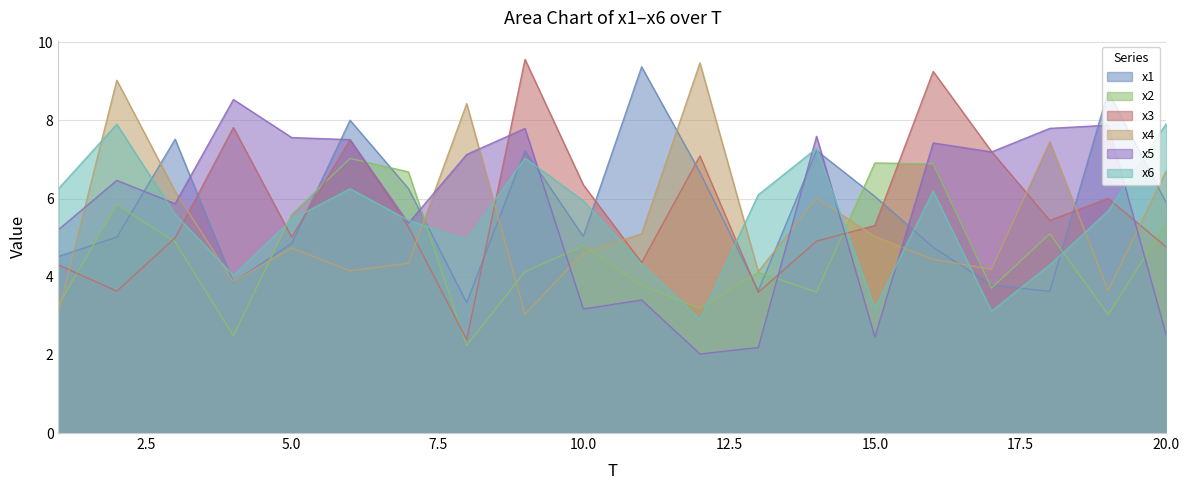

True or false: x6 has more than 1 points higher than both neighbors.

True